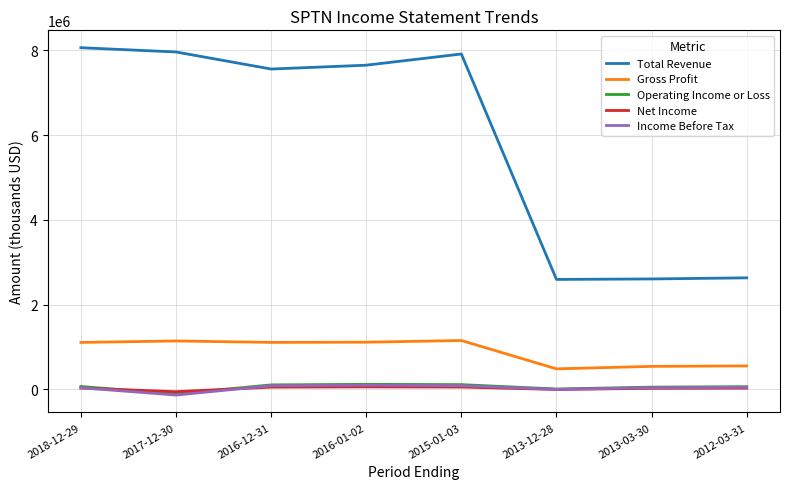

What position from the right is 2015-01-03?

4